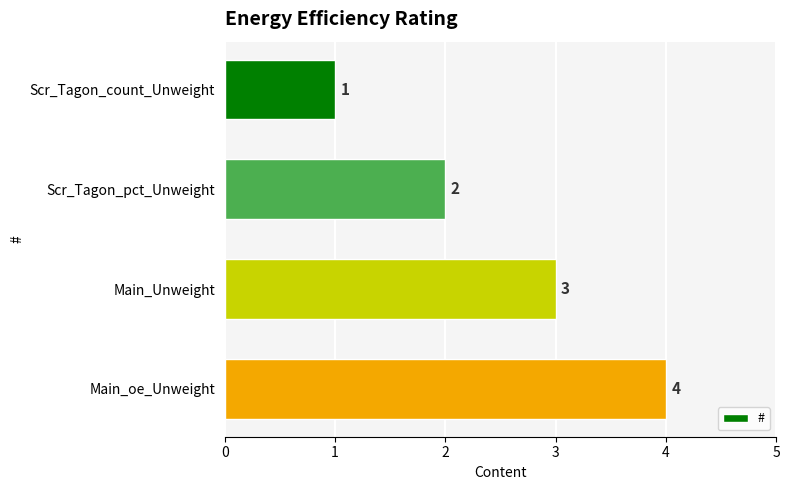

What value does the data have at Main_Unweight?

3